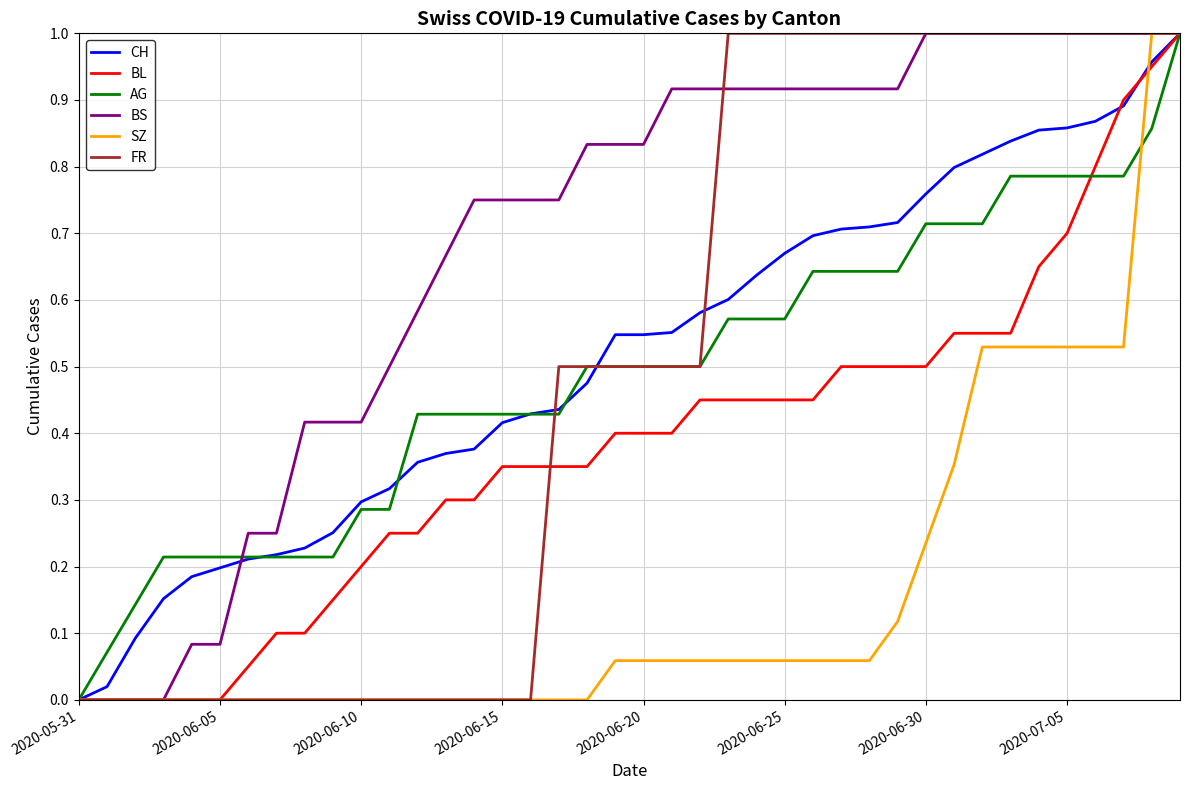

Does the chart have visible grid lines?

Yes